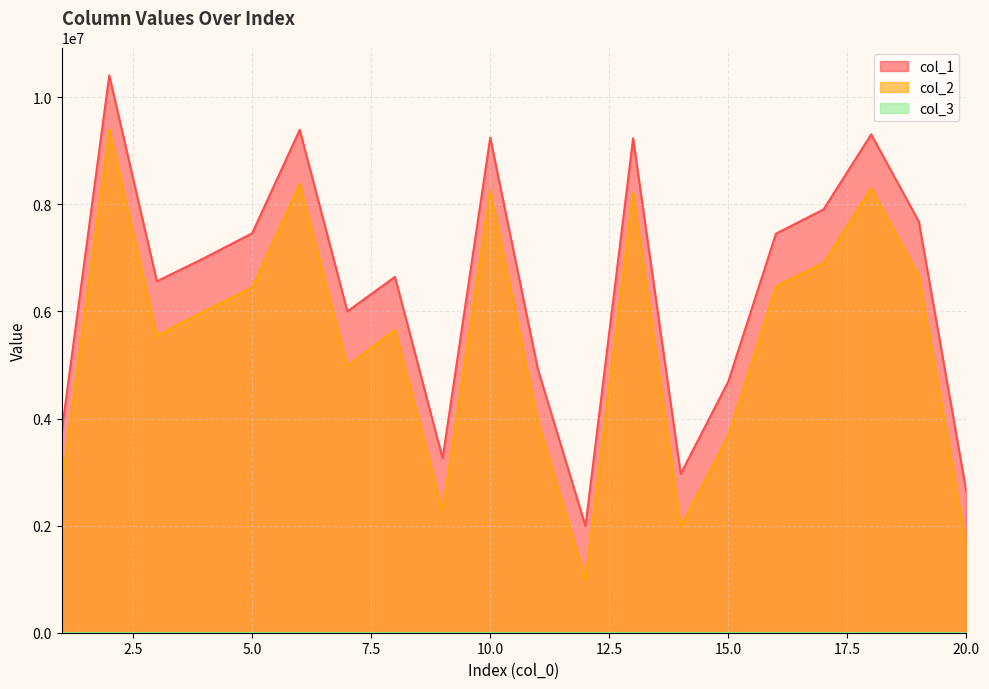

What is the sum of all col_1 values?

128507556